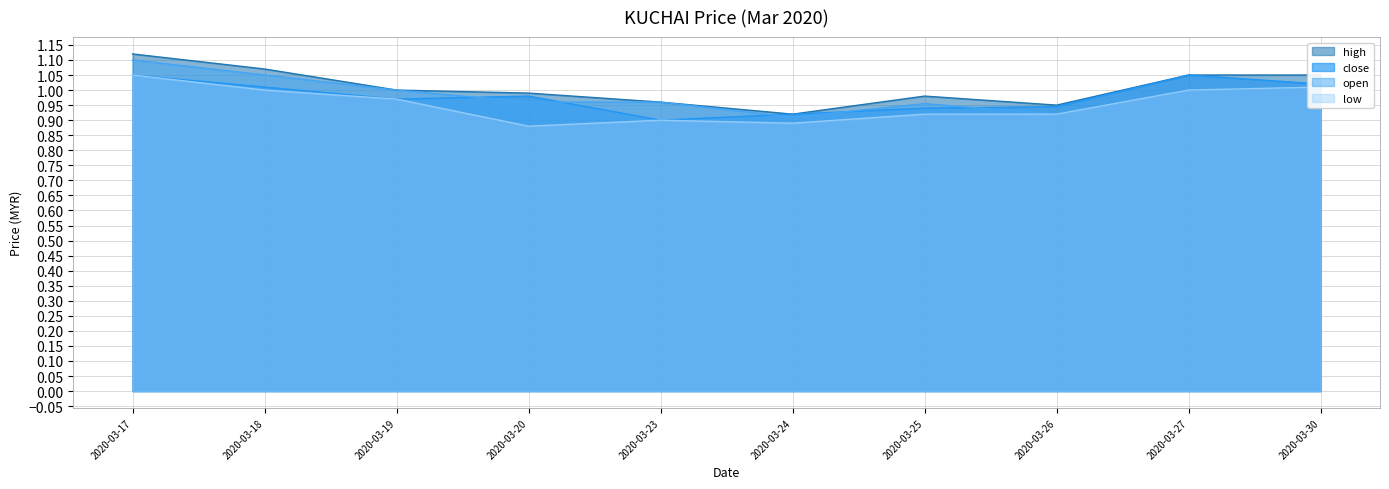

True or false: low and close intersect in this chart.

False